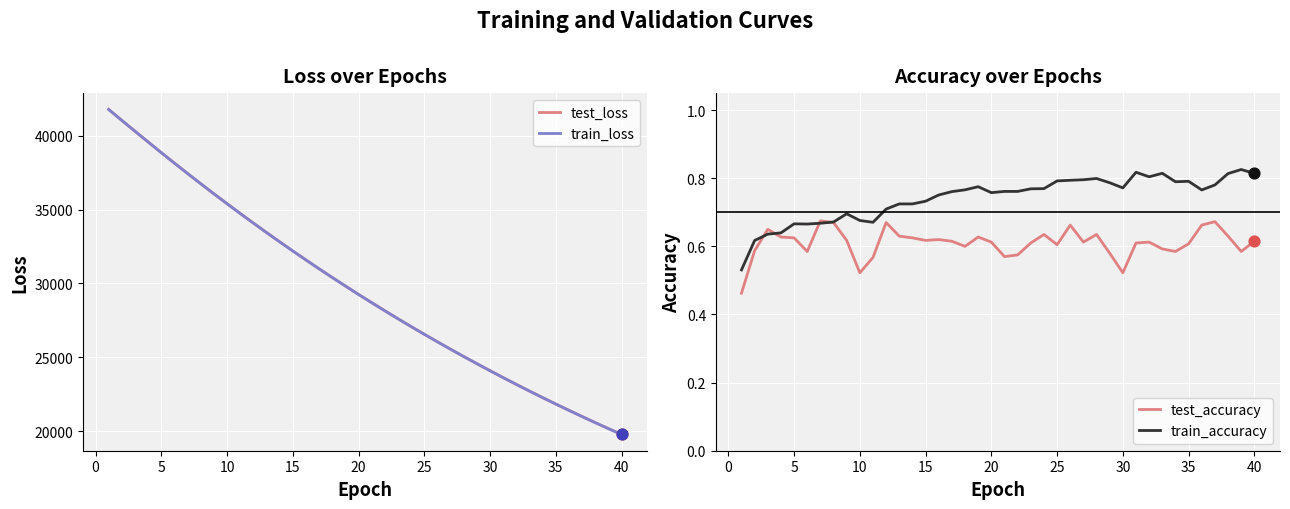

Is the value of train_loss at 40 greater than the value of train_accuracy at 30?

Yes